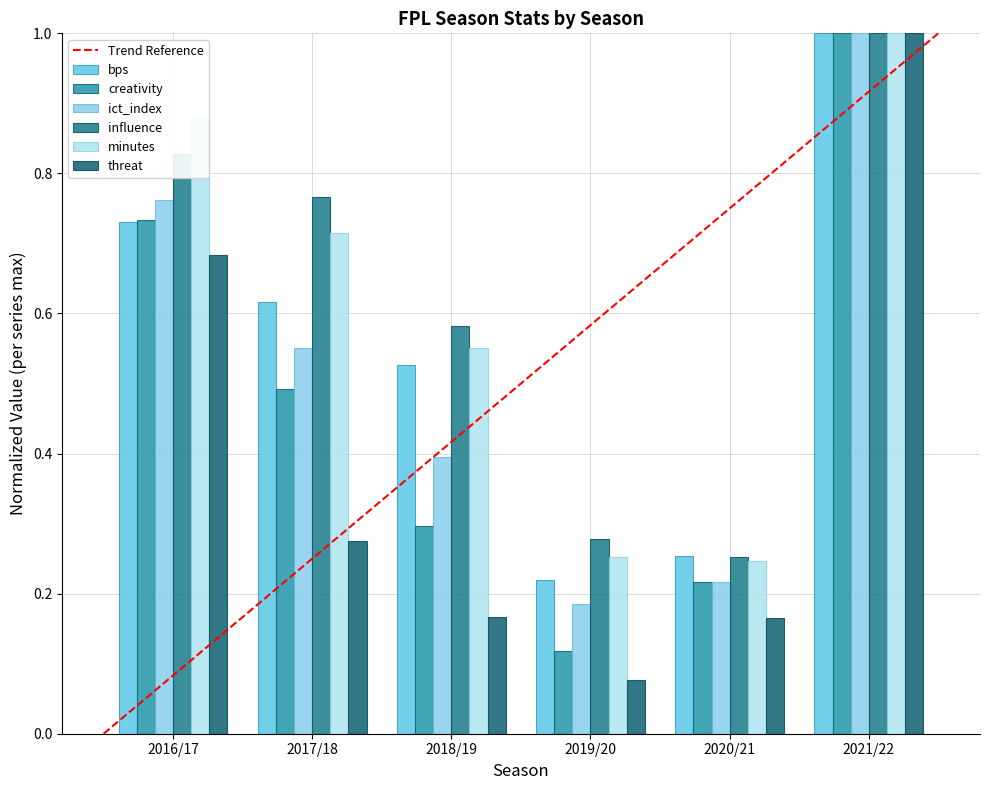

Rank the categories by influence value from lowest to highest.

2020/21, 2019/20, 2018/19, 2017/18, 2016/17, 2021/22